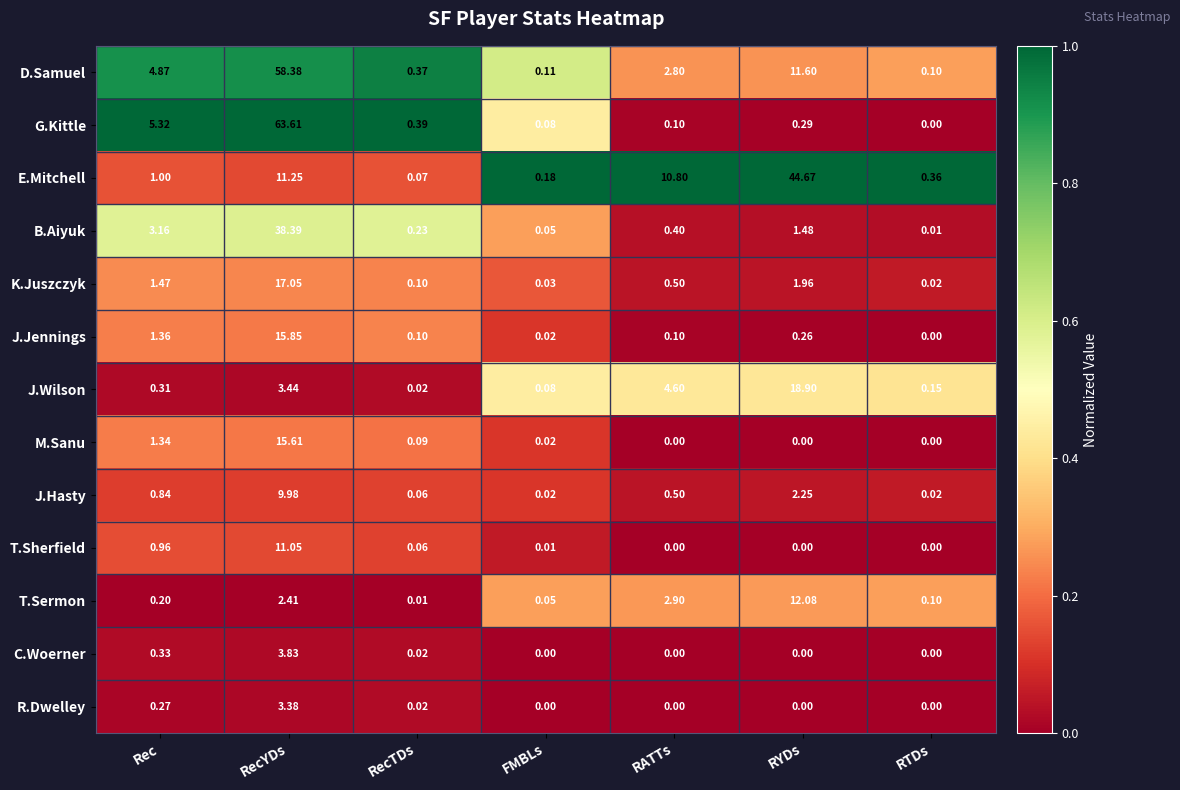

At which category is the sum across all series the highest?

RecYDs